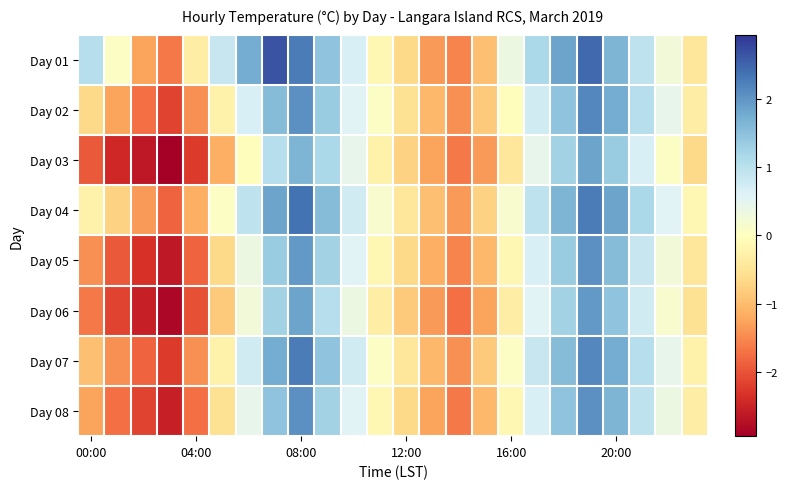

Reading left to right, what are all the values shown in this chart?

Day 01: 1.1	0.1	-1.2	-1.6	-0.3	0.9	1.8	2.7	2.3	1.5	0.7	-0.1	-0.6	-1.3	-1.5	-0.9	0.4	1.2	1.9	2.5	1.7	1.0	0.3	-0.4
Day 02: -0.6	-1.2	-1.7	-2.1	-1.4	-0.2	0.7	1.6	2.1	1.4	0.6	0.1	-0.5	-1.0	-1.4	-0.8	-0.0	0.8	1.5	2.2	1.8	1.1	0.5	-0.3
Day 03: -1.9	-2.4	-2.6	-2.9	-2.2	-1.1	-0.0	1.1	1.7	1.2	0.5	-0.2	-0.7	-1.2	-1.6	-1.3	-0.4	0.5	1.3	1.9	1.4	0.7	0.1	-0.6
Day 04: -0.2	-0.7	-1.3	-1.8	-1.1	0.1	1.0	1.9	2.4	1.6	0.8	0.2	-0.4	-0.9	-1.3	-0.7	0.2	1.0	1.7	2.3	1.9	1.2	0.6	-0.1
Day 05: -1.4	-1.9	-2.3	-2.6	-1.8	-0.6	0.4	1.4	2.0	1.3	0.6	-0.1	-0.6	-1.1	-1.5	-1.0	-0.1	0.7	1.4	2.1	1.6	0.9	0.3	-0.4
Day 06: -1.6	-2.1	-2.5	-2.8	-2.0	-0.8	0.3	1.3	1.9	1.1	0.4	-0.3	-0.8	-1.3	-1.7	-1.2	-0.3	0.6	1.3	2.0	1.5	0.8	0.2	-0.5
Day 07: -0.9	-1.4	-1.8	-2.2	-1.4	-0.2	0.8	1.8	2.3	1.5	0.8	0.1	-0.4	-1.0	-1.4	-0.8	0.1	0.9	1.6	2.2	1.8	1.1	0.5	-0.2
Day 08: -1.2	-1.7	-2.1	-2.5	-1.7	-0.5	0.5	1.5	2.1	1.3	0.6	-0.1	-0.6	-1.2	-1.6	-1.0	-0.1	0.7	1.5	2.1	1.7	1.0	0.4	-0.3